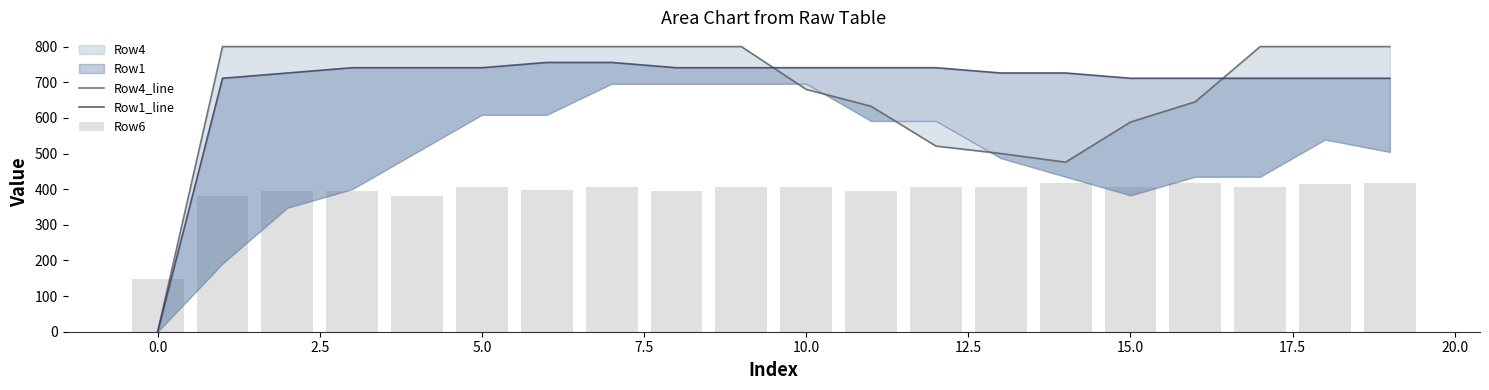

Does the chart contain any negative values?

No